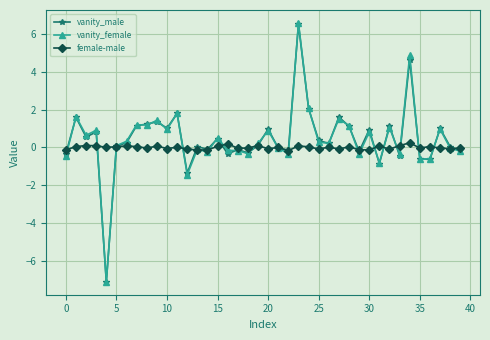

What is the difference between the maximum and minimum values in the vanity_male series?

13.6